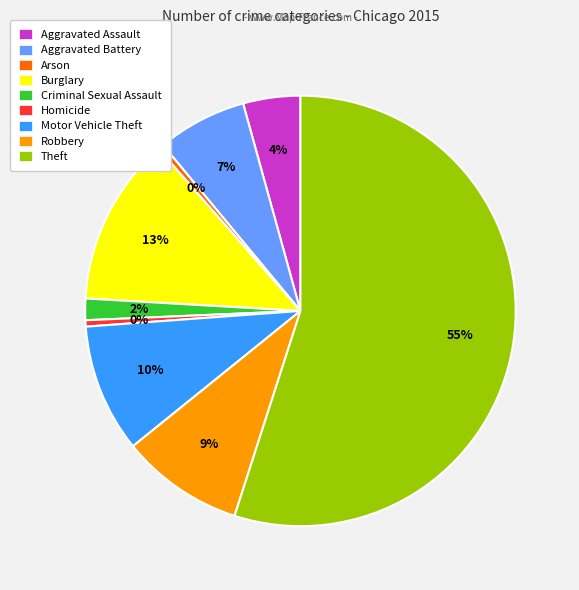

What percentage is the Criminal Sexual Assault slice, to the nearest percent?

2%